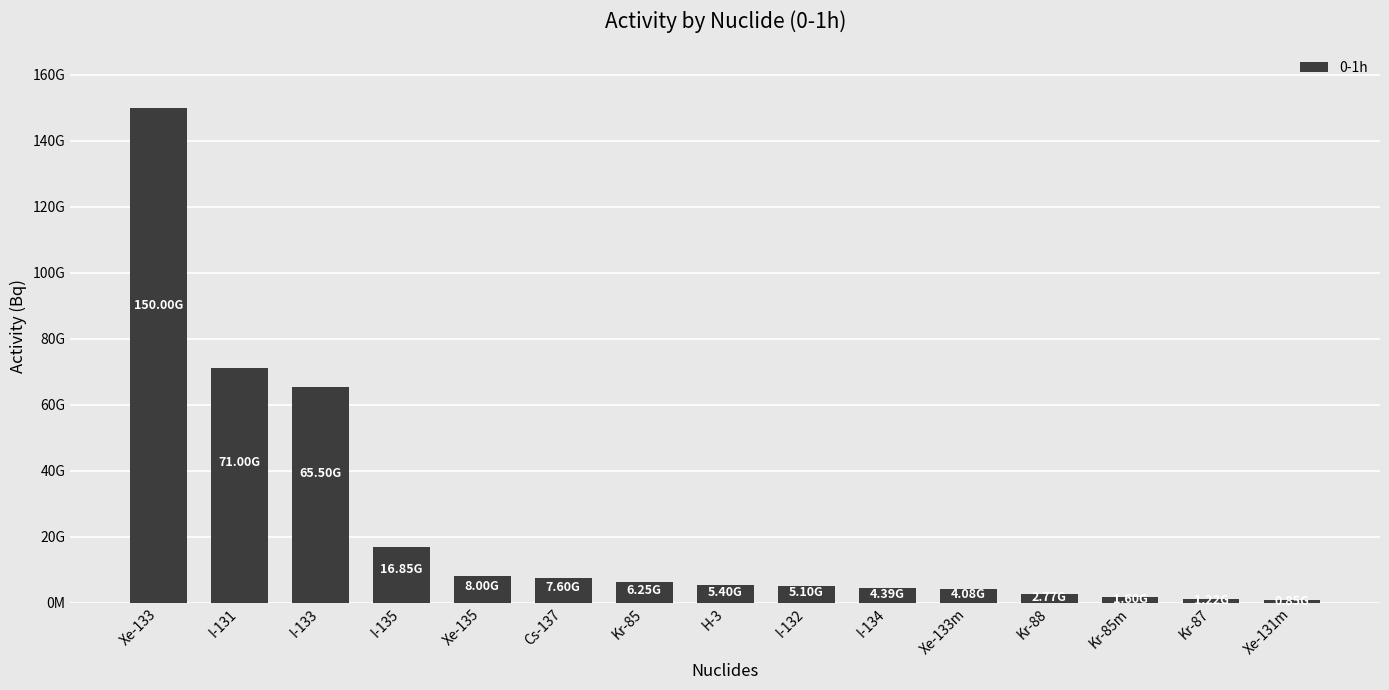

Reading right to left, what are all the values shown in this chart?

Xe-131m=850000000	Kr-87=1220000000	Kr-85m=1605000000	Kr-88=2765000000	Xe-133m=4080000000	I-134=4390000000	I-132=5100000000	H-3=5400000000	Kr-85=6250000000	Cs-137=7600000000	Xe-135=8000000000	I-135=16850000000	I-133=65500000000	I-131=71000000000	Xe-133=150000000000